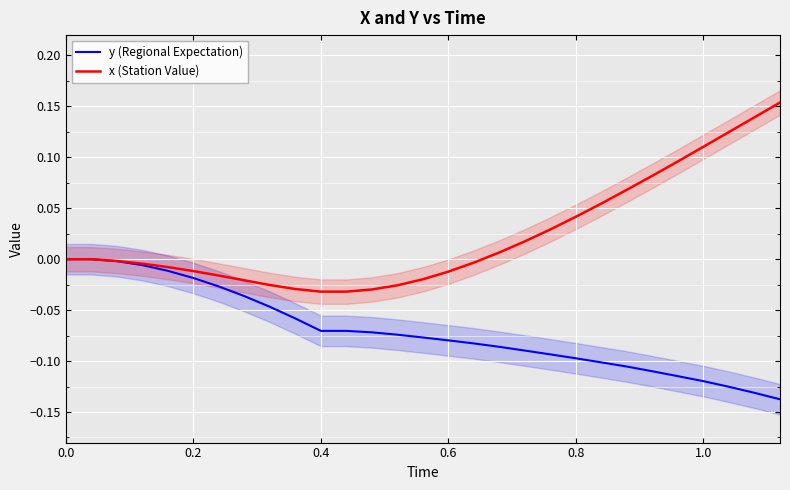

Count the number of categories in the chart.

29